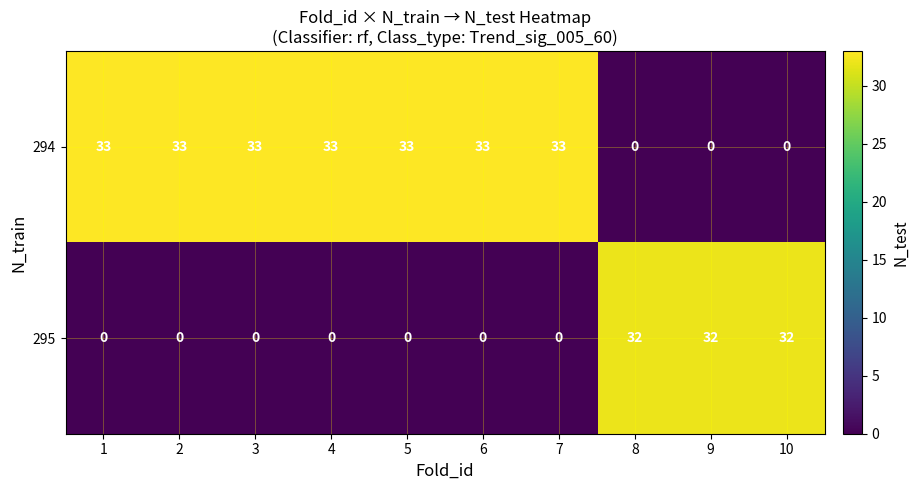

Count the 295 values in the range 0 to 32.

10